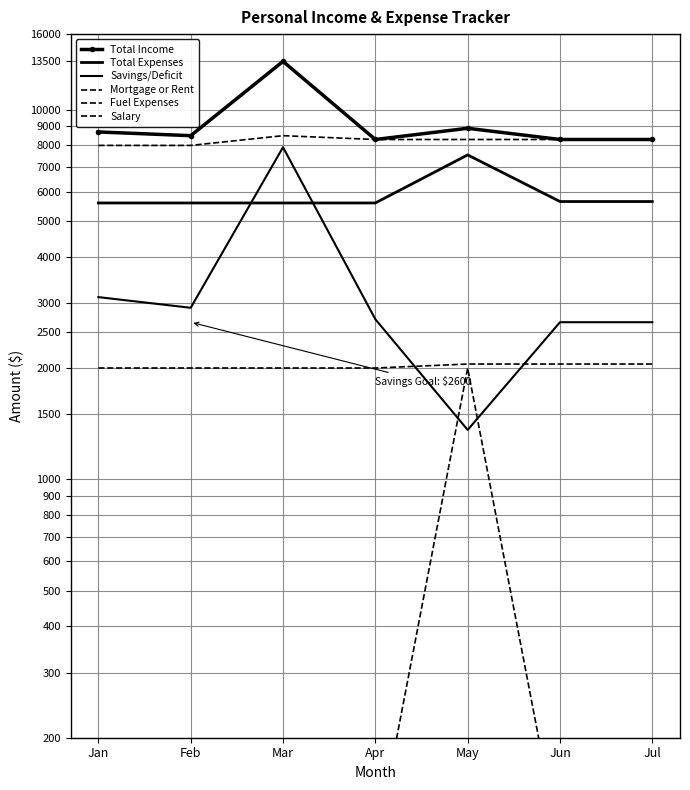

List the labels in order of Savings/Deficit value, largest first.

Mar, Jan, Feb, Apr, Jun, Jul, May